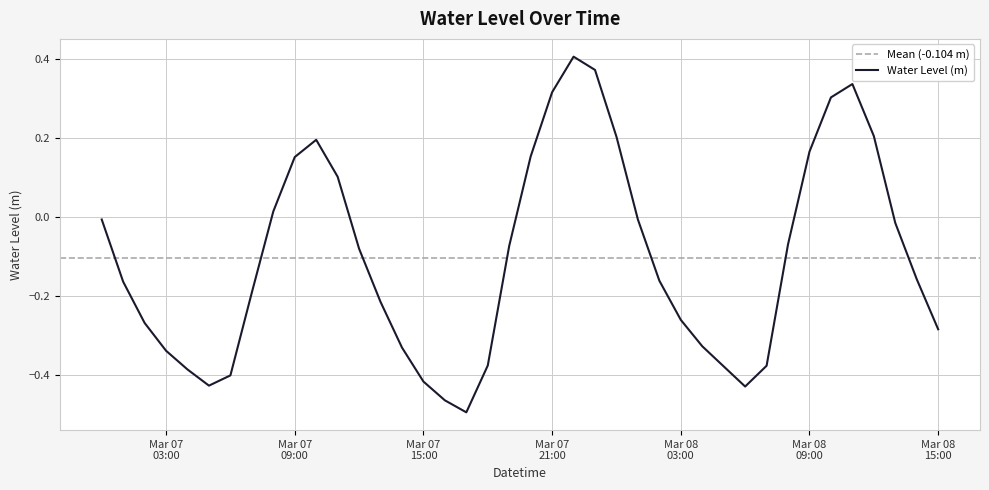

Which label corresponds to the largest value in the chart?

2024-03-07 22:00